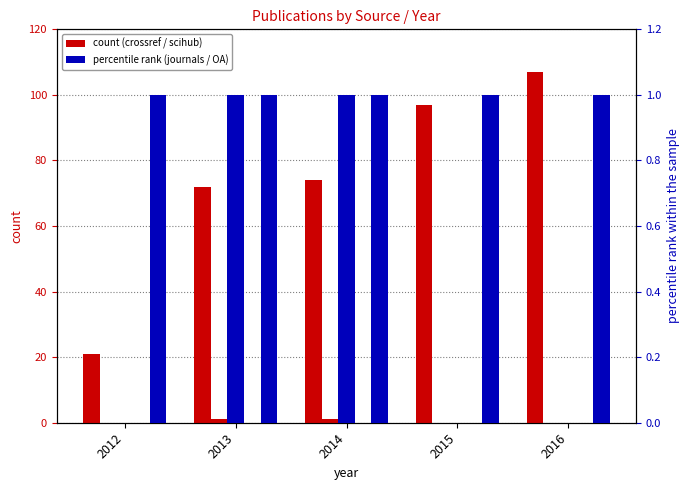

Reading right to left, list all the values displayed in this chart.

crossref: 2016=107	2015=97	2014=74	2013=72	2012=21
scihub: 2016=0	2015=0	2014=1	2013=1	2012=0
scihub_journals: 2016=0	2015=0	2014=1	2013=1	2012=0
open_access: 2016=0	2015=0	2014=0	2013=0	2012=0
crossref_journals: 2016=1	2015=1	2014=1	2013=1	2012=1